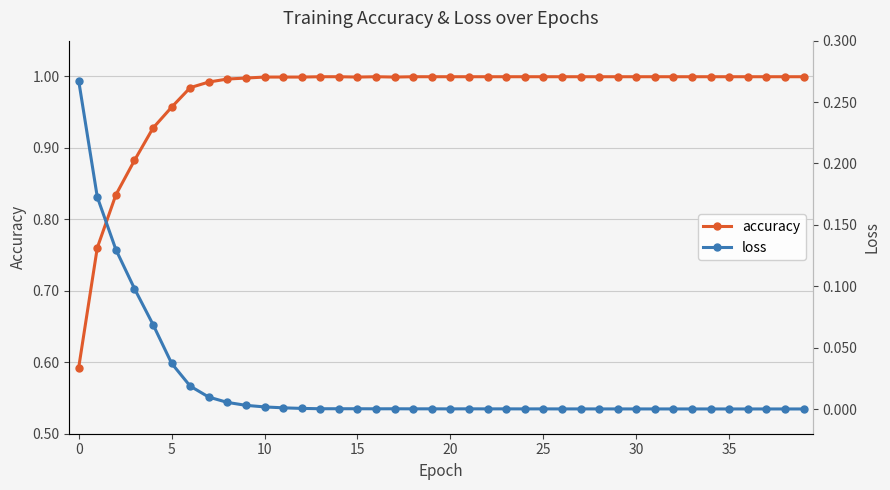

True or false: loss and accuracy intersect in this chart.

False